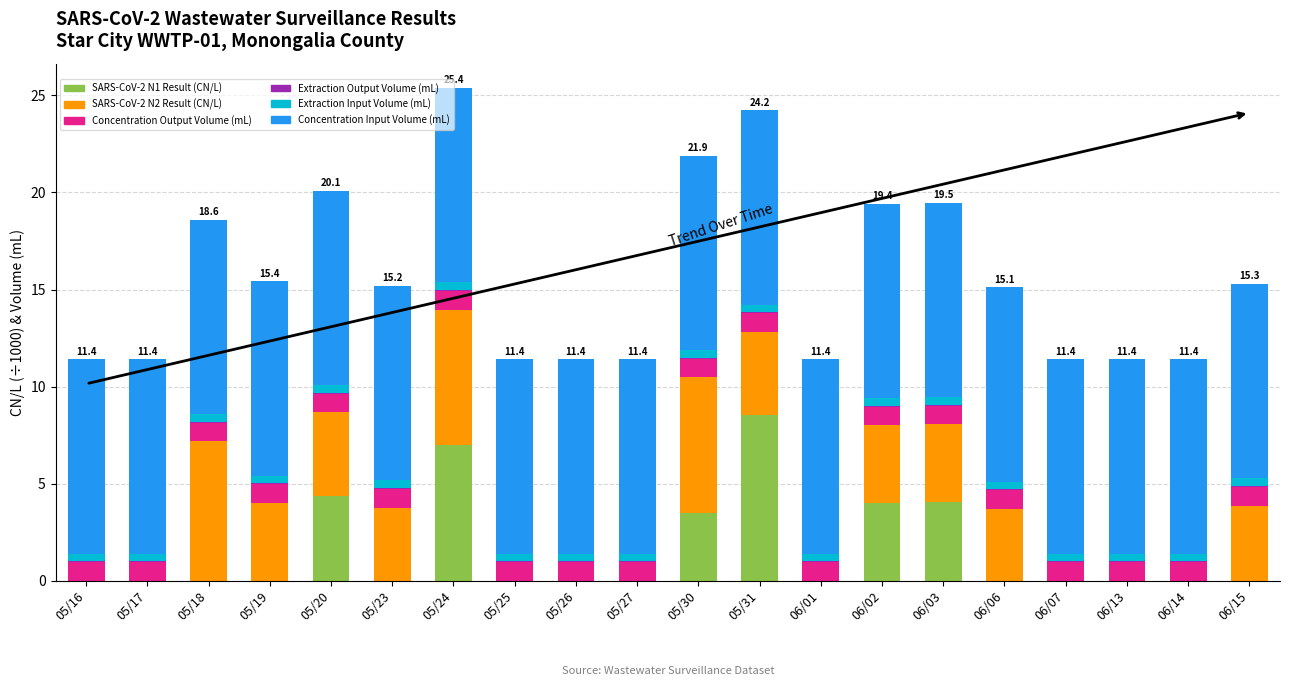

What is the sum of all SARS-CoV-2 N1 Result (CN/L) values?

31.4